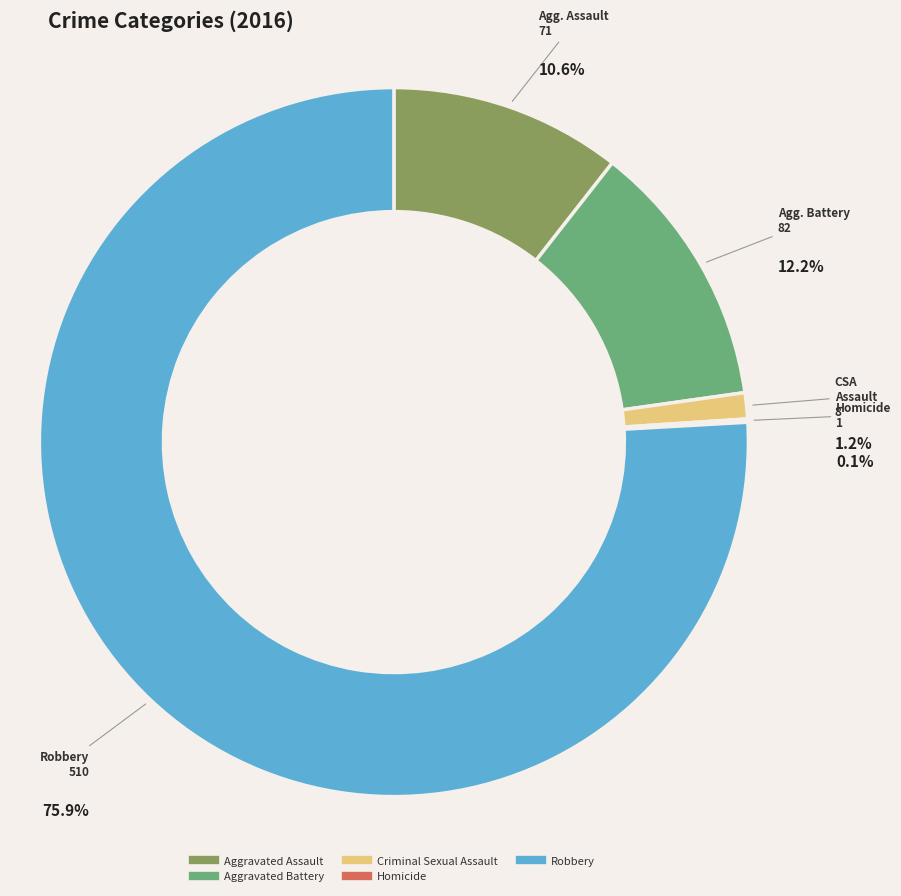

Count the number of slices in the pie.

5